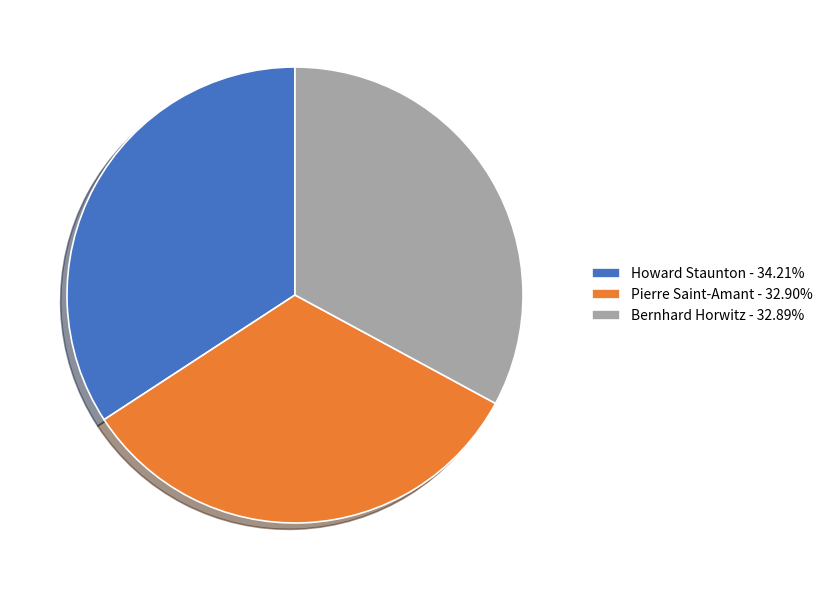

How many slices are in this pie chart?

3